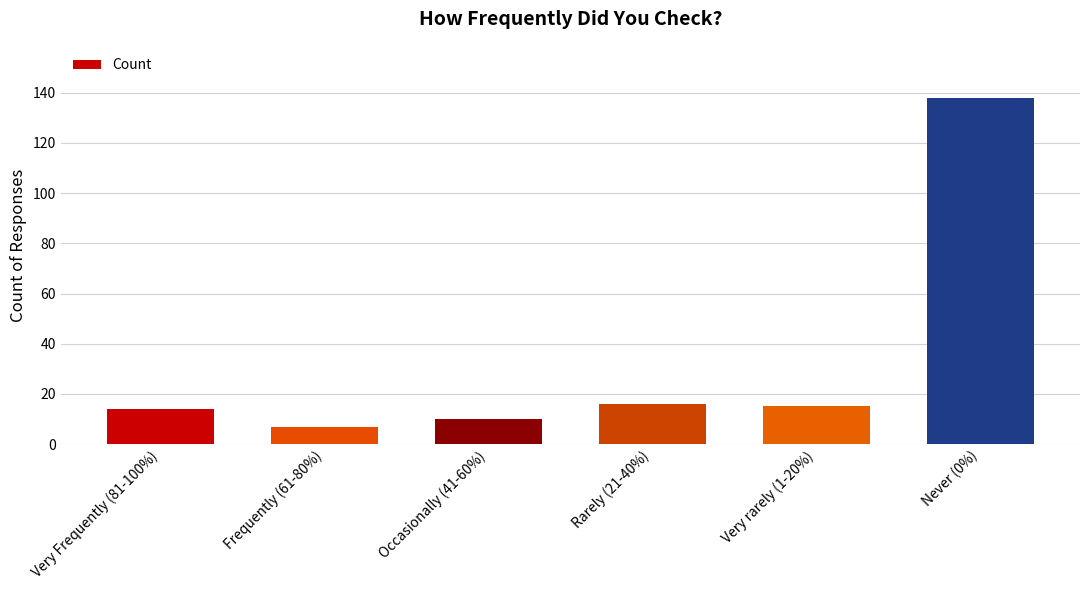

What is the smallest value displayed?

7